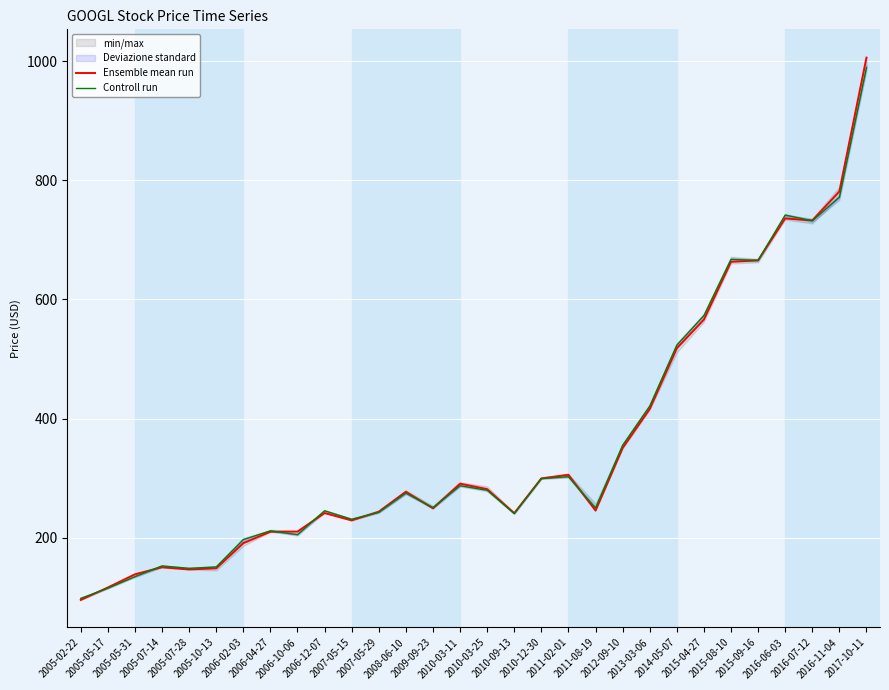

Reading right to left, list all the values displayed in this chart.

Ensemble mean run: 1005.7	781.1	732.5	735.9	665.5	663.1	566.1	518.0	416.1	350.7	245.7	305.8	299.7	241.4	281.7	290.9	249.5	277.4	243.8	229.2	241.6	210.5	210.2	191.0	148.9	146.9	150.6	138.8	116.7	95.8
Controll run: 989.0	771.3	731.9	741.5	665.5	667.1	572.8	523.2	420.9	355.2	249.9	302.5	299.3	240.7	279.8	287.4	250.6	275.1	242.7	231.2	245.4	205.3	211.7	197.0	151.2	148.9	152.8	134.8	115.4	98.3